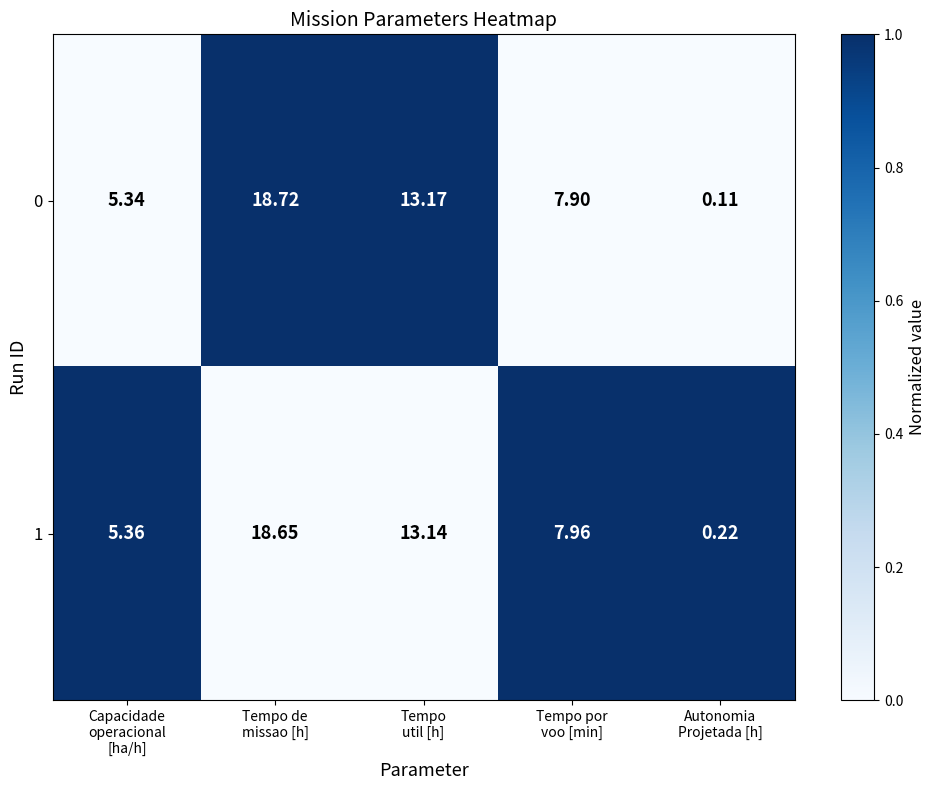

How many data points in 0 are above 7?

3